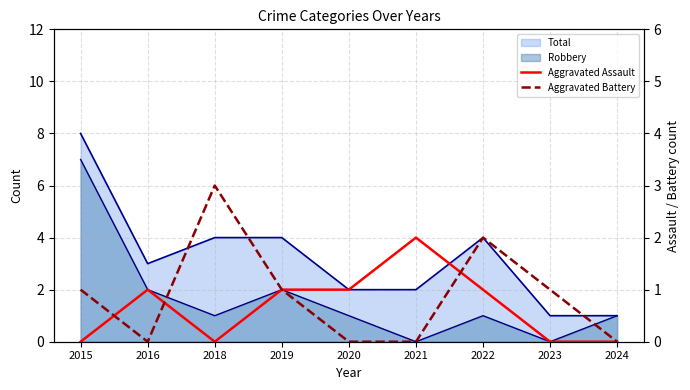

Where do Aggravated Battery and Aggravated Assault first cross each other?

2015 and 2016